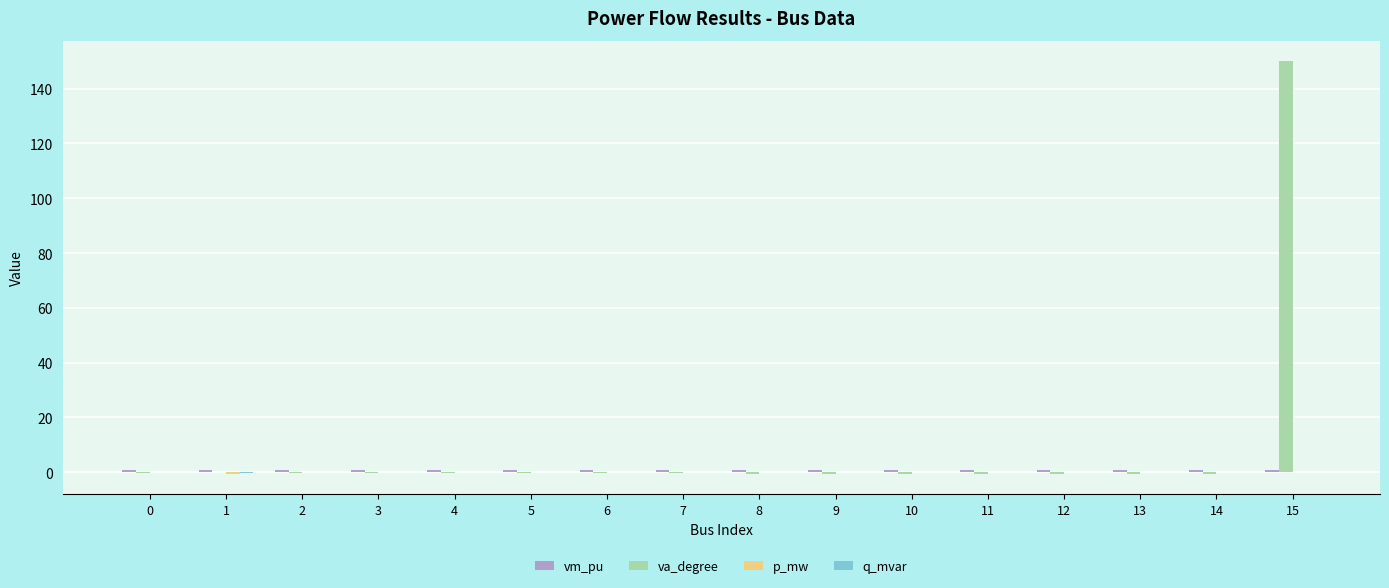

At which category does the chart reach its peak across all series?

15